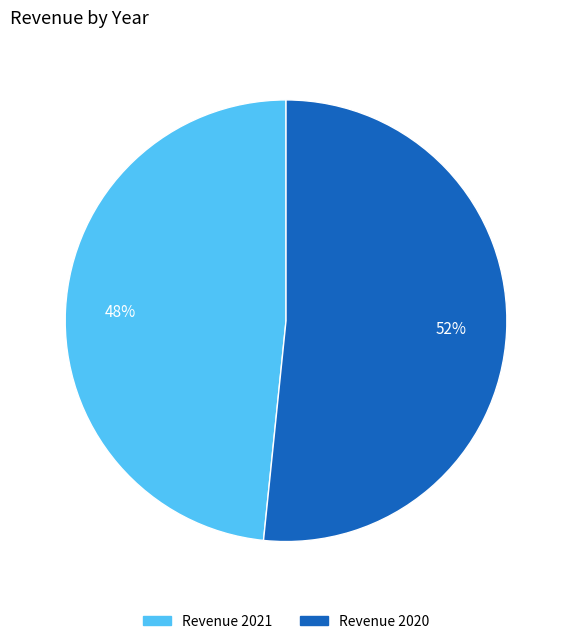

Does Revenue 2021 account for over 50% of the chart?

No